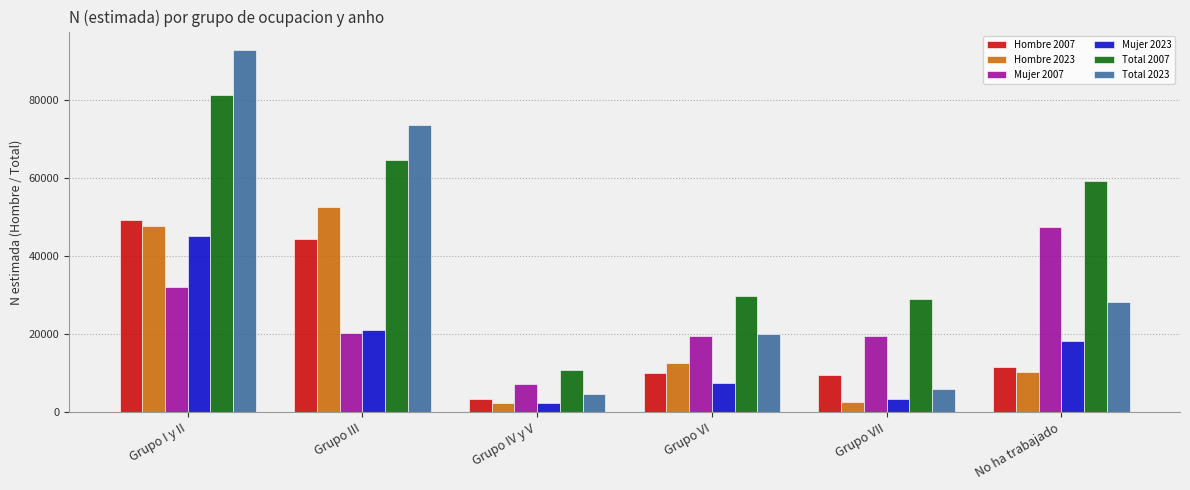

Where is Mujer 2007 nearest to the value 27400?

Grupo I y II